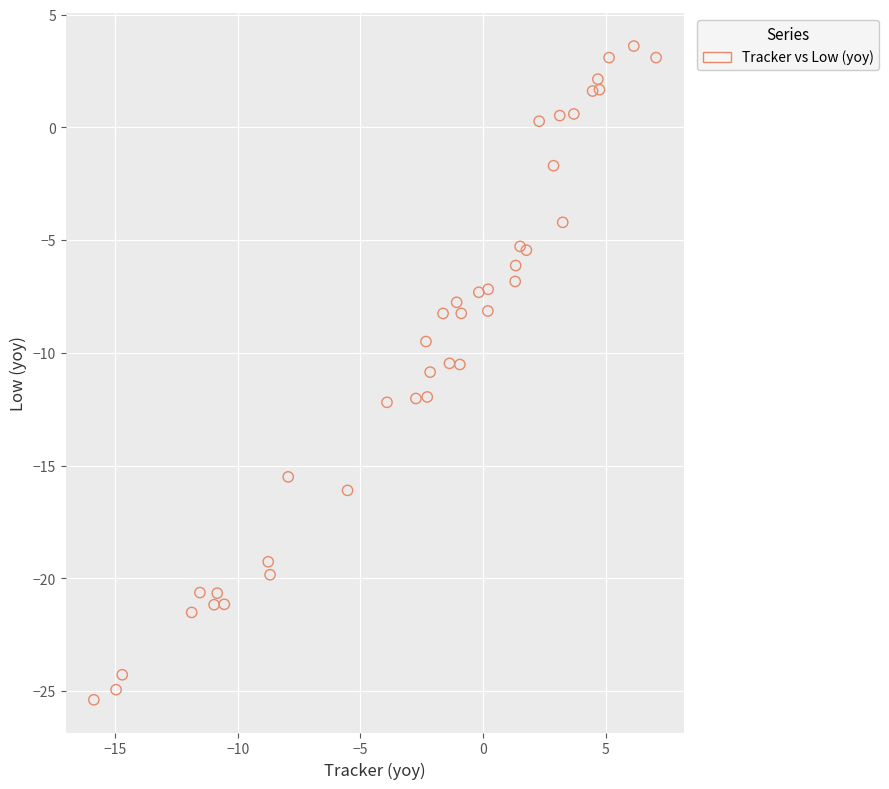

What is the range of X values (max minus min)?

22.9